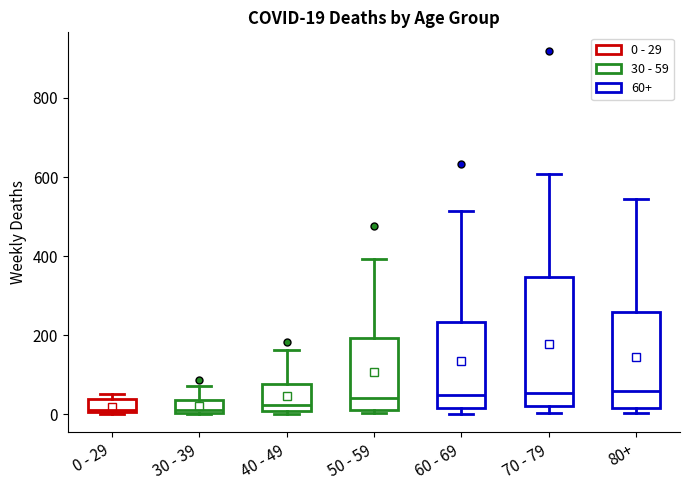

Comparing the boxes themselves (not the whiskers), which one is the tallest?

70 - 79